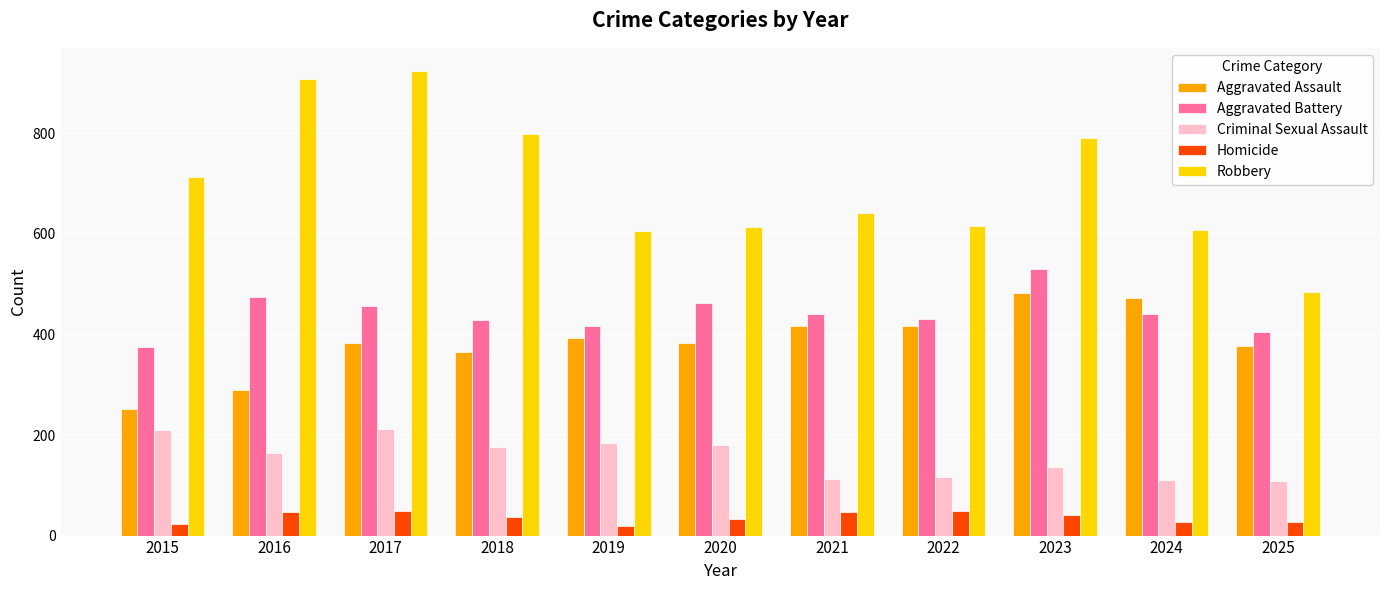

What is the spread (max minus min) of values at 2023?

749